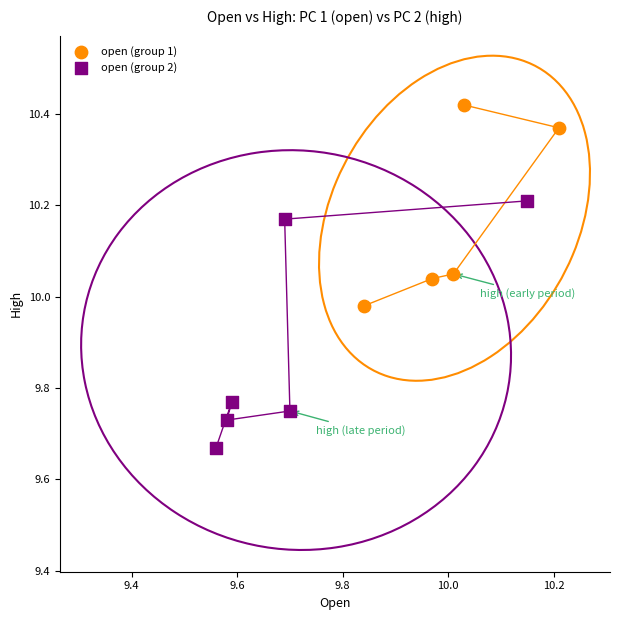

Which series contains the highest Y value?

open (group 1)